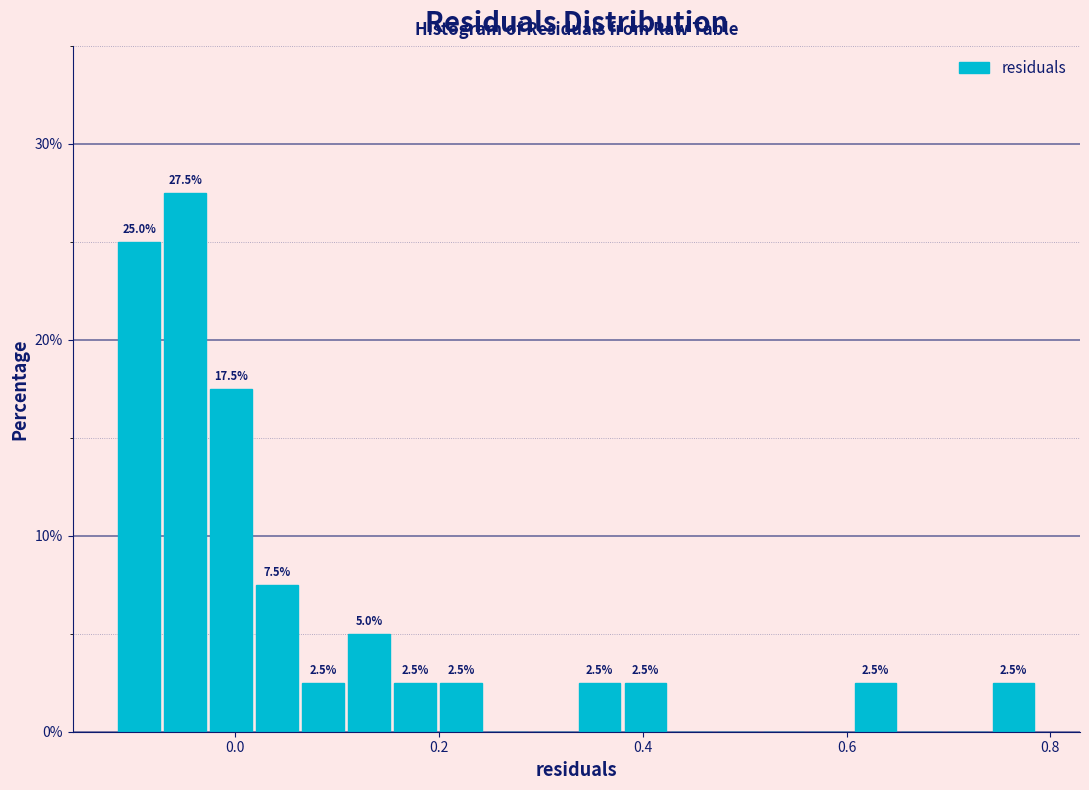

Around what value on the x-axis is the tallest bar? Give the approximate position of its centre, as read against the axis.

-0.04